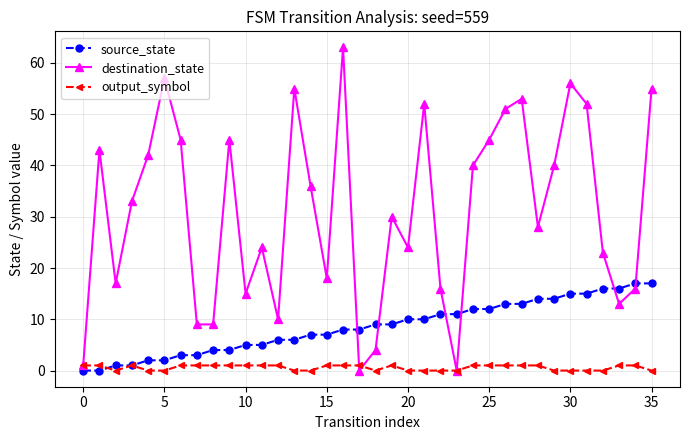

Does the chart display data point markers on the line(s)?

Yes